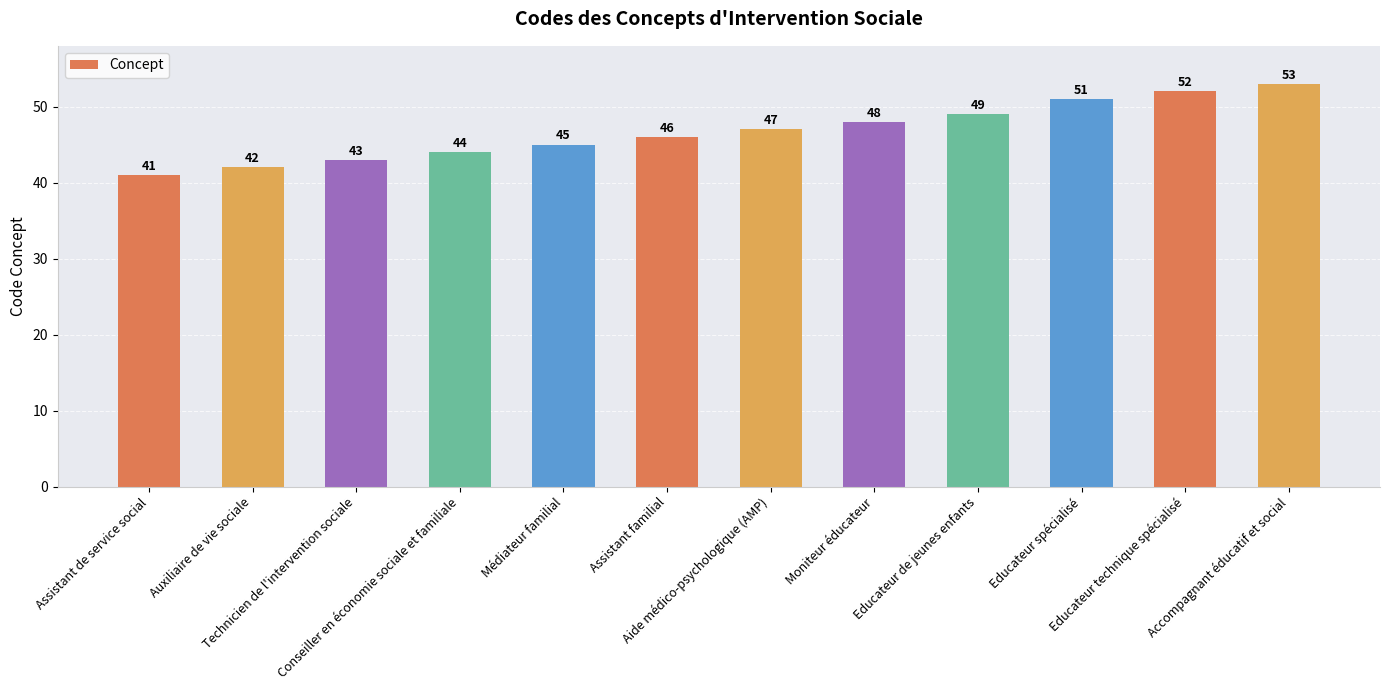

The chart shows a value of 17 at Moniteur éducateur. True or false?

False